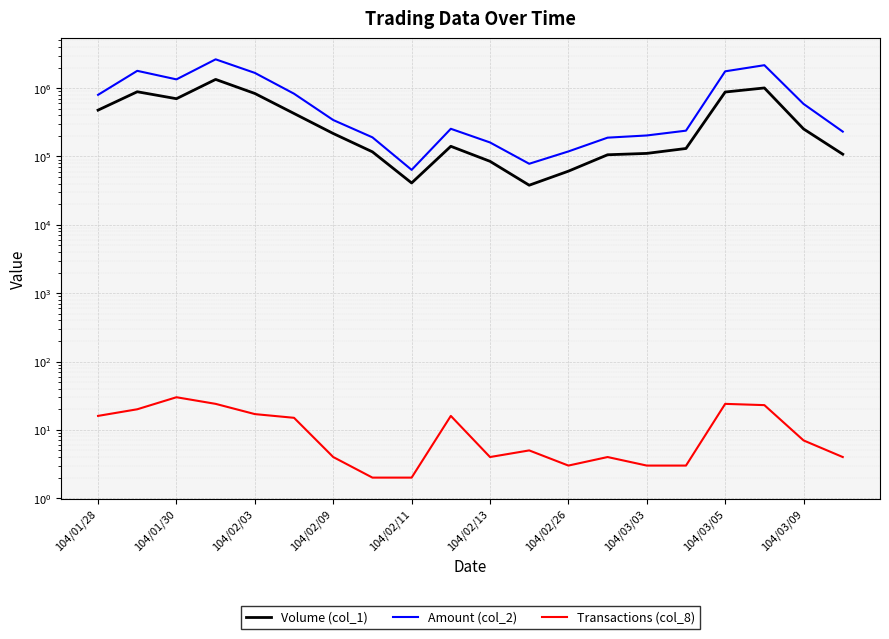

In Transactions (col_8), how many points are higher than both neighbors (excluding endpoints)?

5